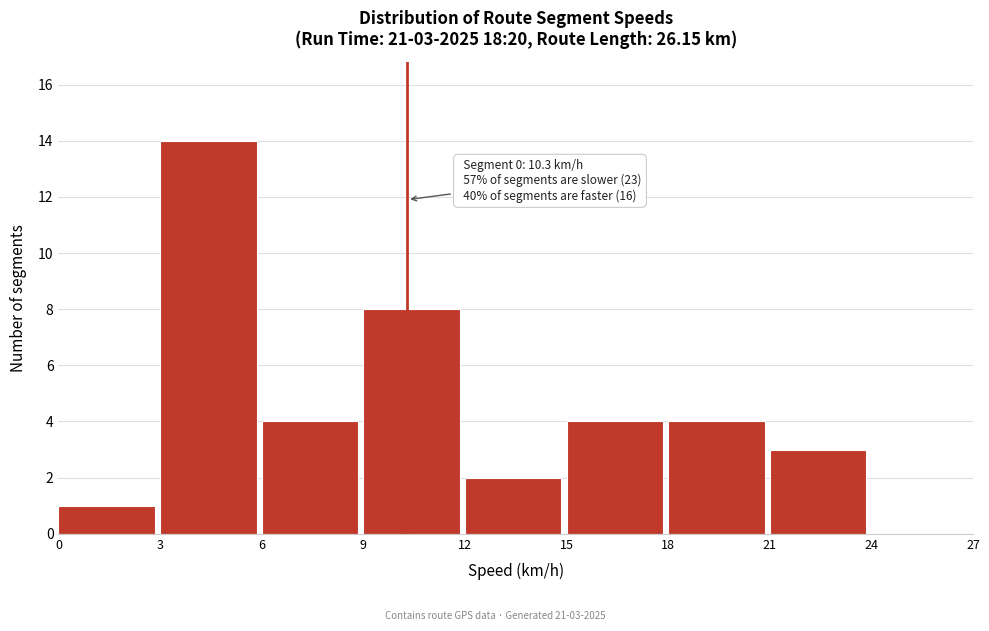

Over which range of the x-axis is the bar tallest?

3 to 6